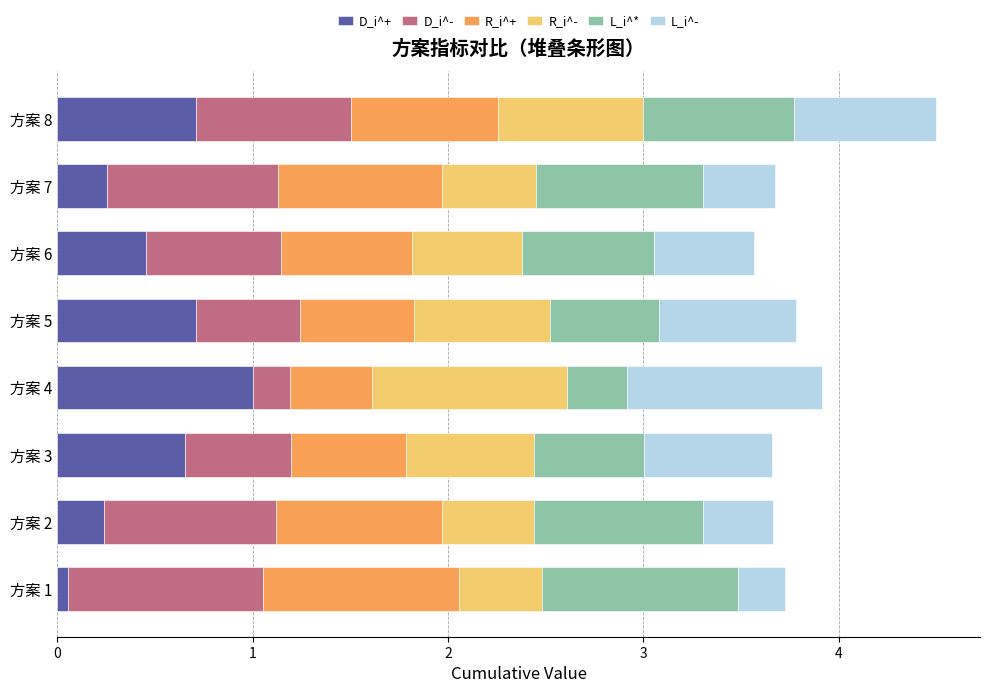

Which category has the highest value in the D_i^+ series?

方案 4